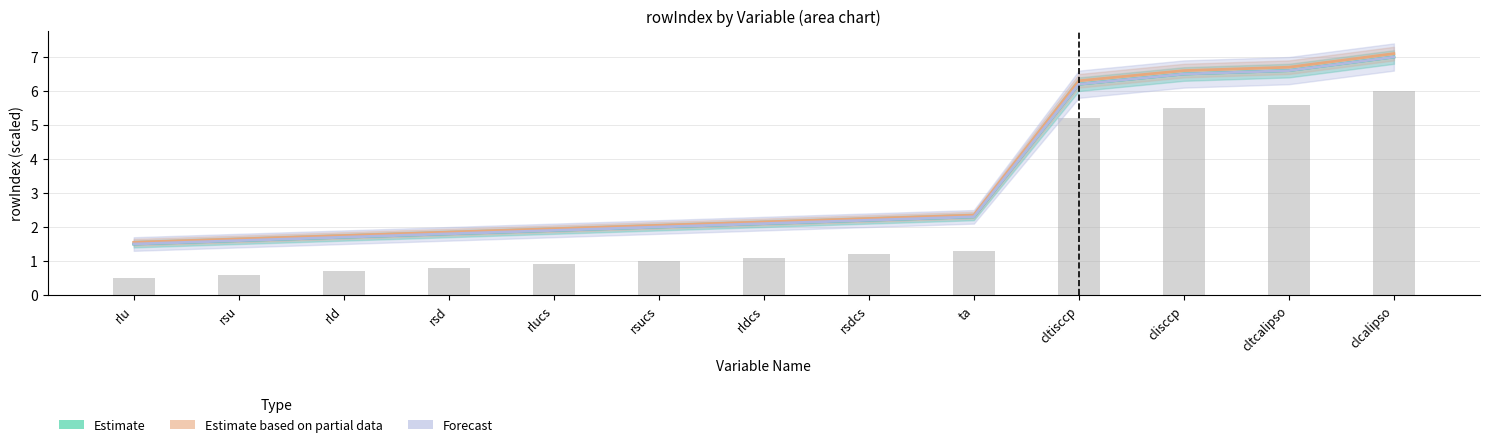

Is it true that Estimate based on partial data equals 1.9 at rsd?

True